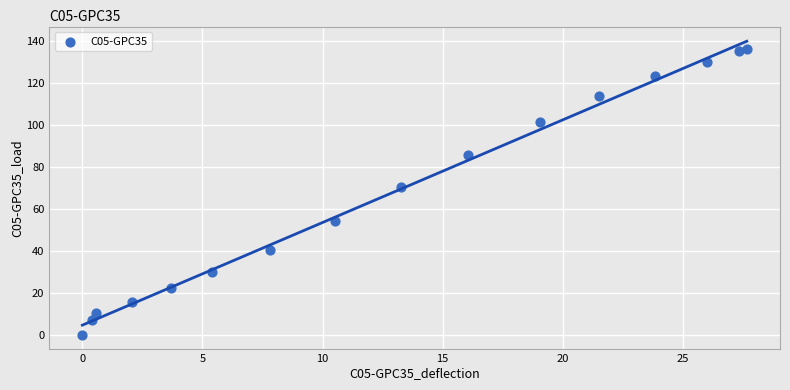

What is the range of Y values (max minus min)?

136.4